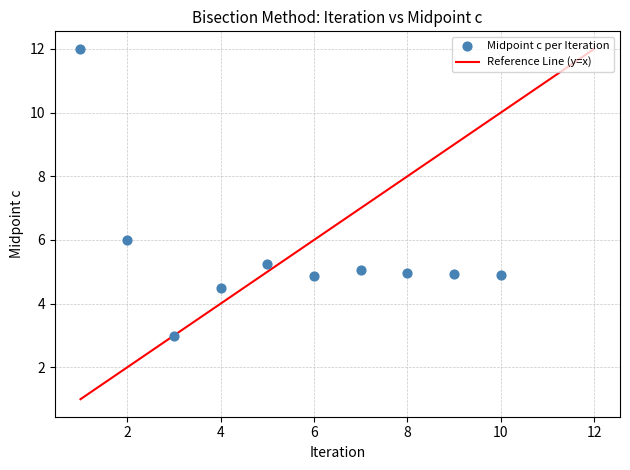

What Y value in the scatter plot is closest to 7?

6.0